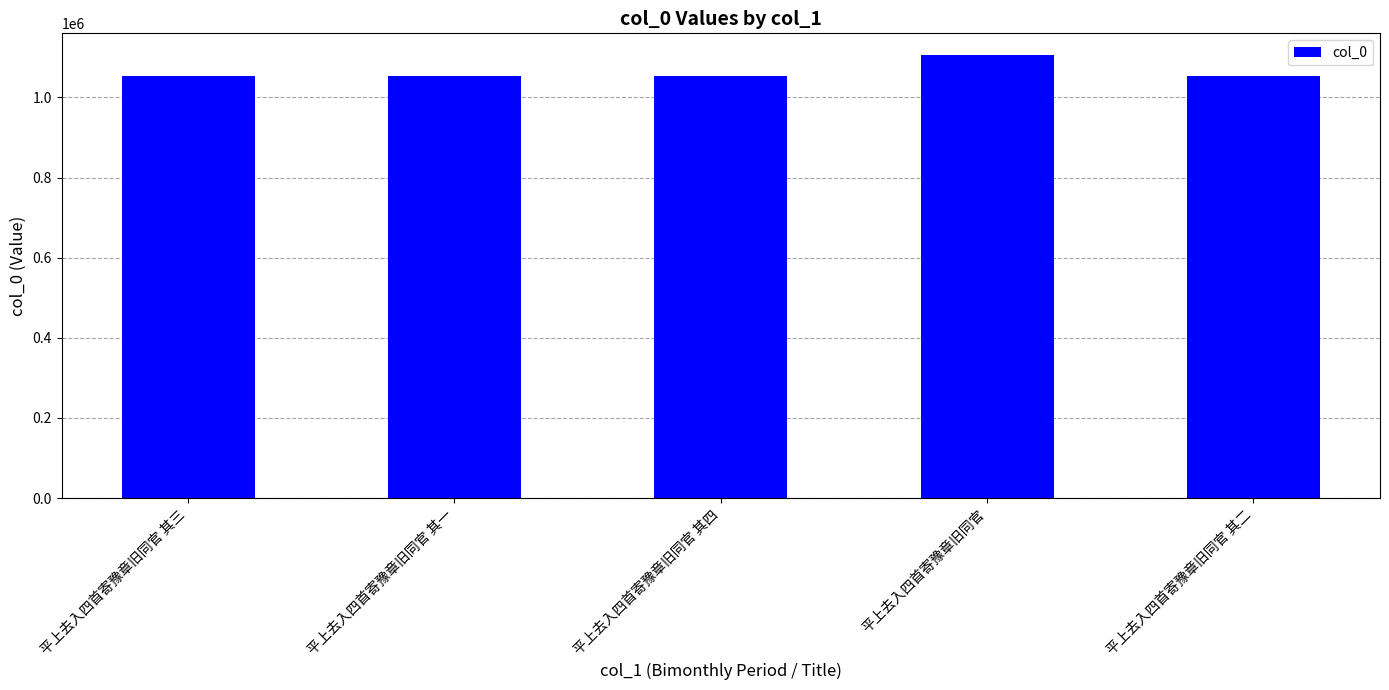

Between 平上去入四首寄豫章旧同官 and 平上去入四首寄豫章旧同官 其二, which is larger?

平上去入四首寄豫章旧同官